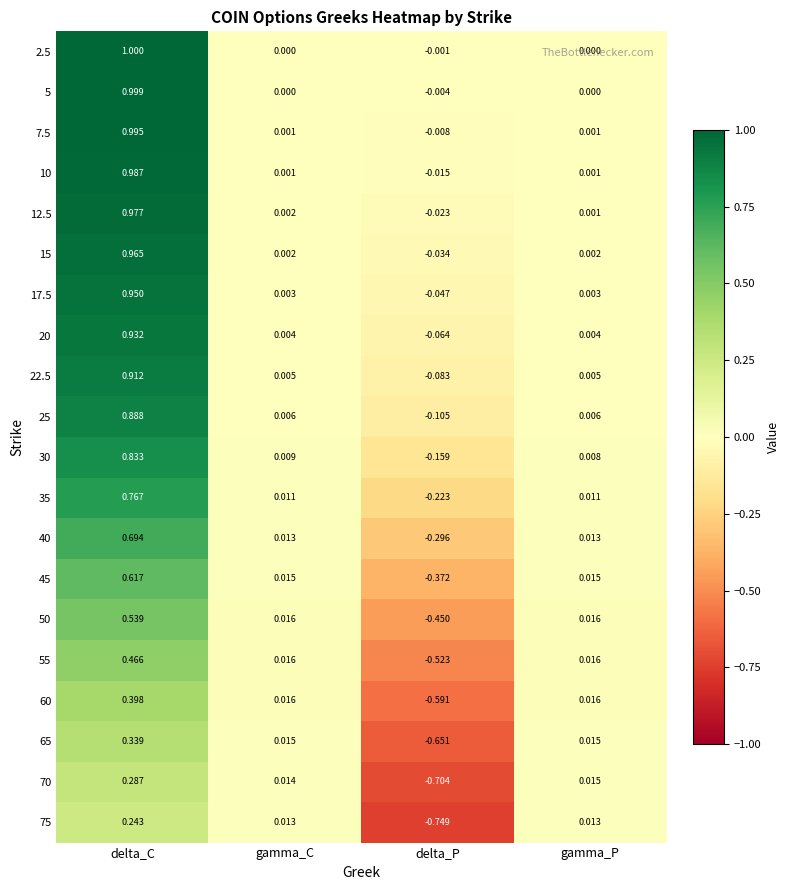

Is the value of 75 at delta_C greater than the value of 20 at delta_P?

Yes